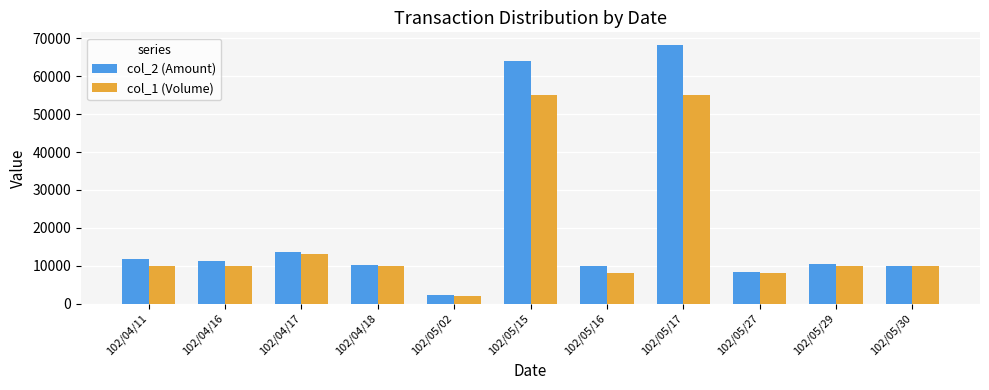

Rank the series by their maximum value, from highest to lowest.

col_2 (Amount), col_1 (Volume)